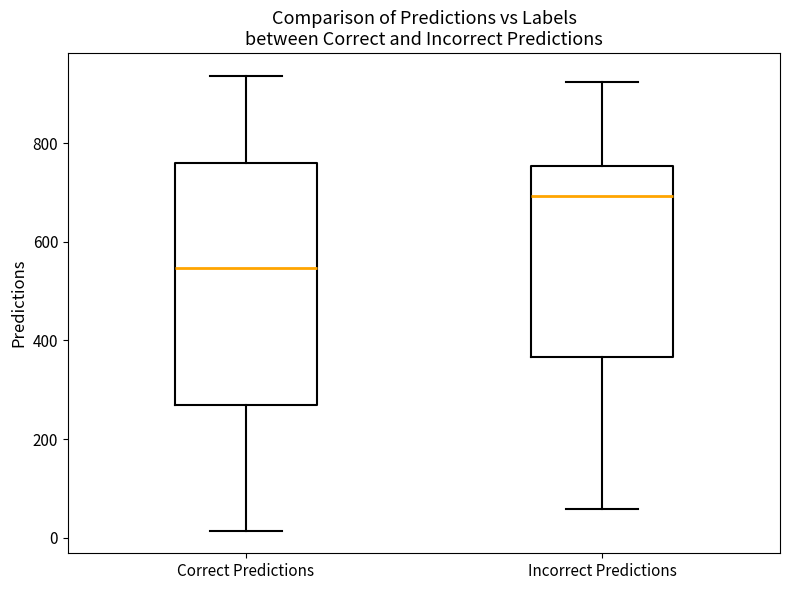

Which box's median line is the highest?

Incorrect Predictions